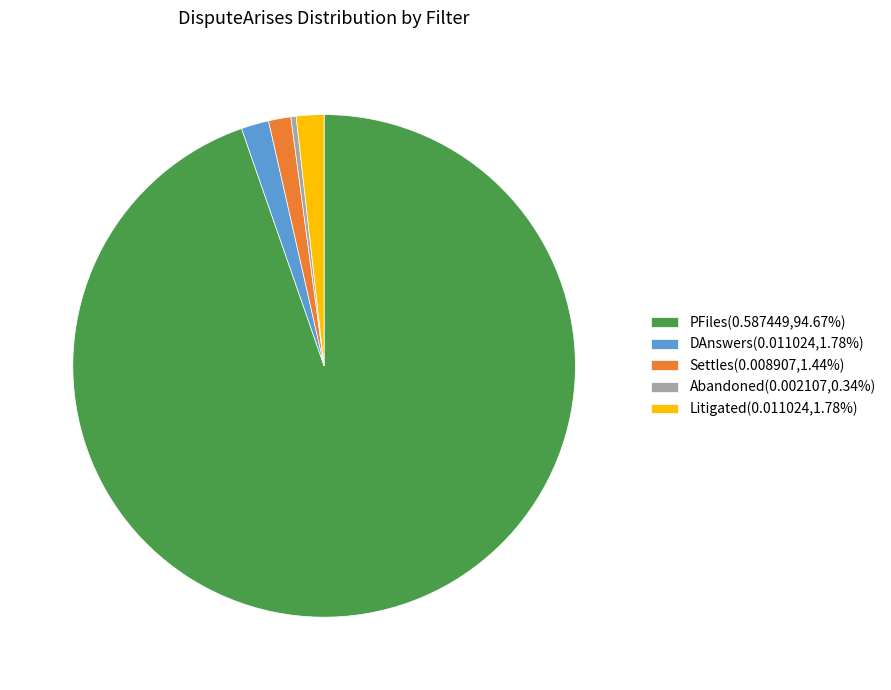

Which slice represents more than half of the pie?

PFiles